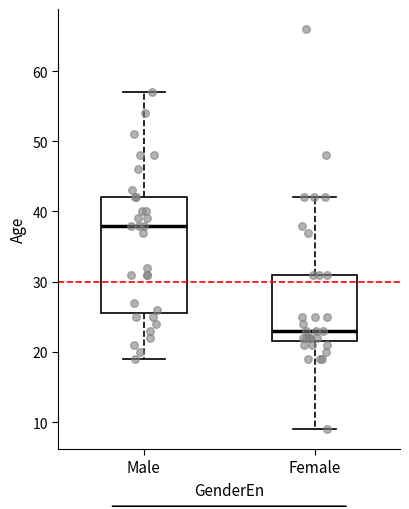

Which box's median line is the lowest?

Female